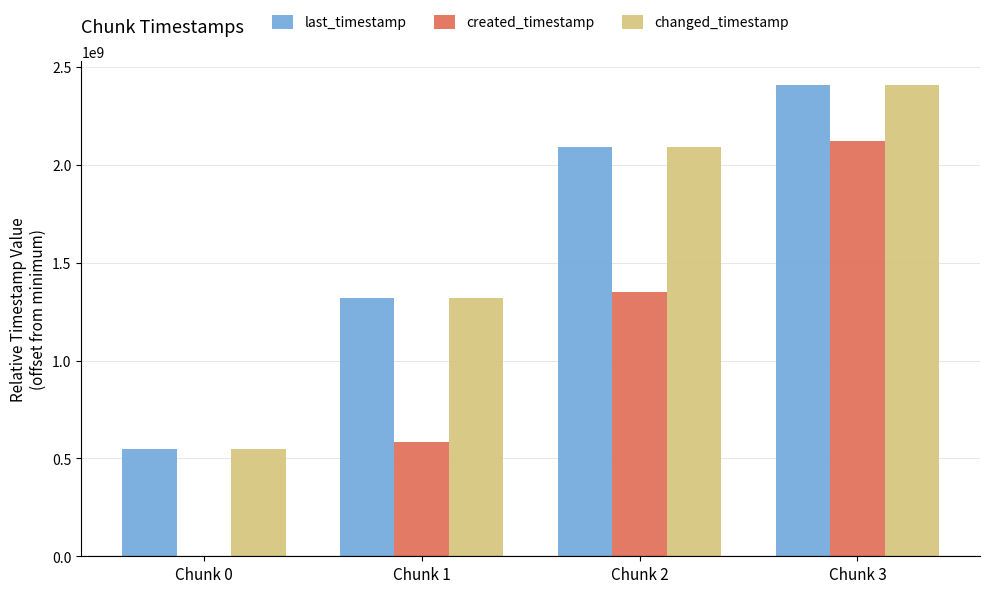

The changed_timestamp series shows 667859238 at Chunk 1. True or false?

False